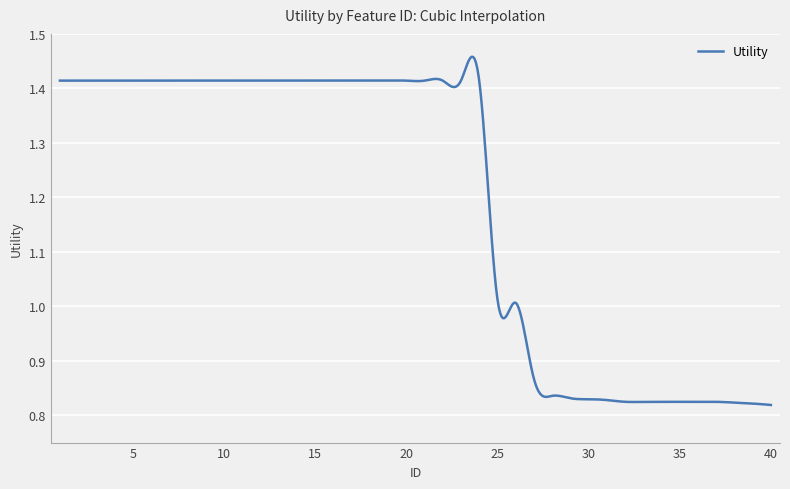

Does the chart have visible grid lines?

Yes